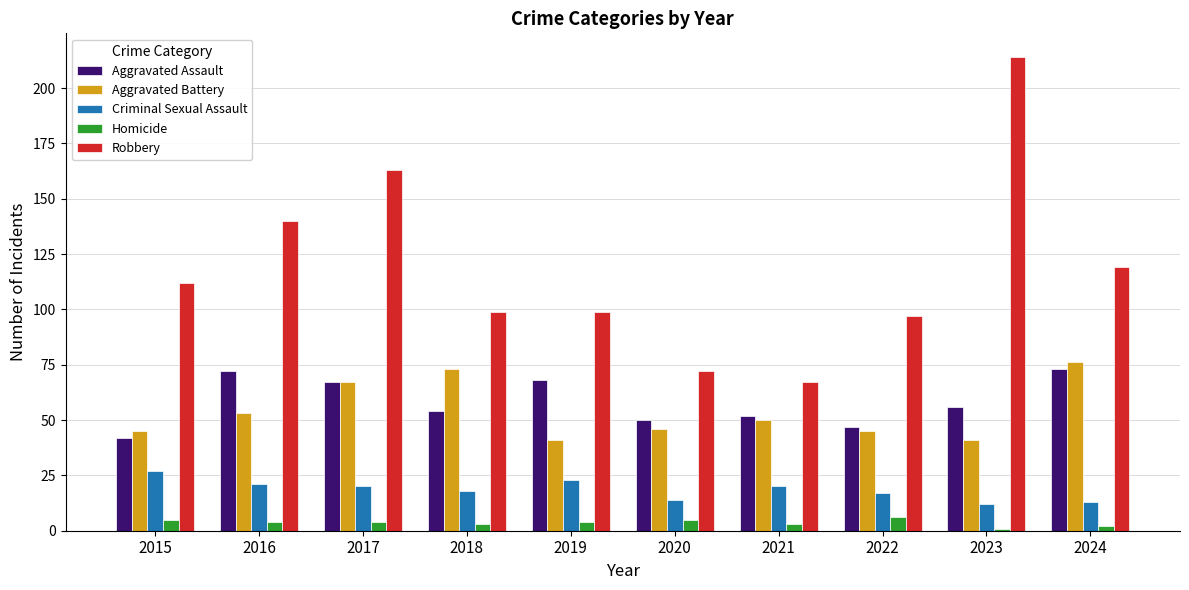

Reading left to right, transcribe all the data shown in this chart.

Aggravated Assault: 42	72	67	54	68	50	52	47	56	73
Aggravated Battery: 45	53	67	73	41	46	50	45	41	76
Criminal Sexual Assault: 27	21	20	18	23	14	20	17	12	13
Homicide: 5	4	4	3	4	5	3	6	1	2
Robbery: 112	140	163	99	99	72	67	97	214	119